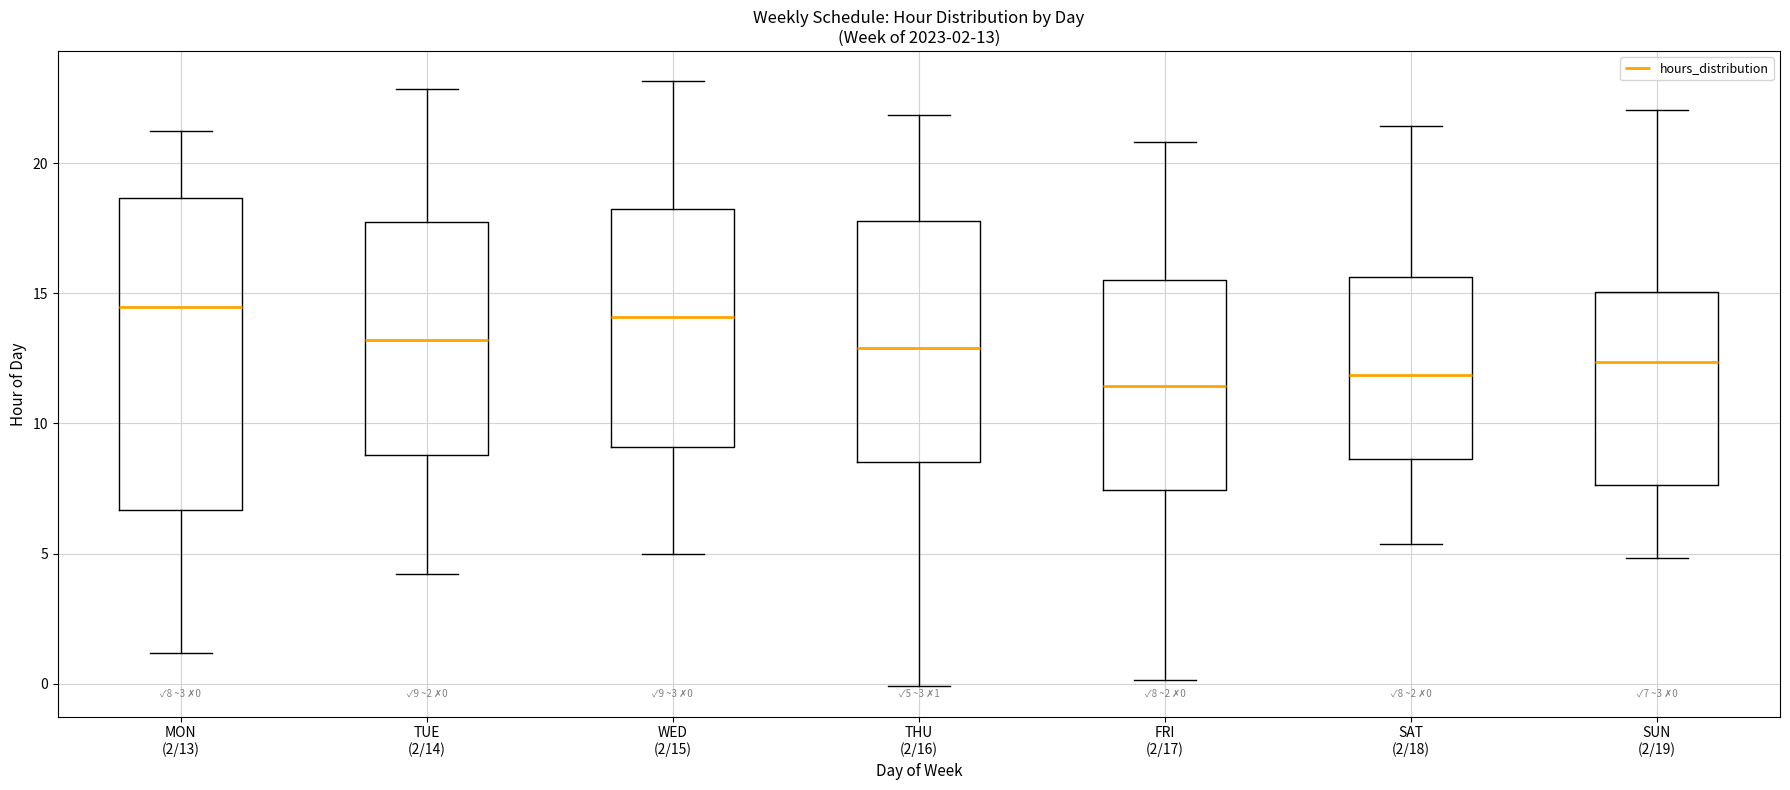

Which box is the tallest, from its lower edge to its upper edge?

MON (2/13)